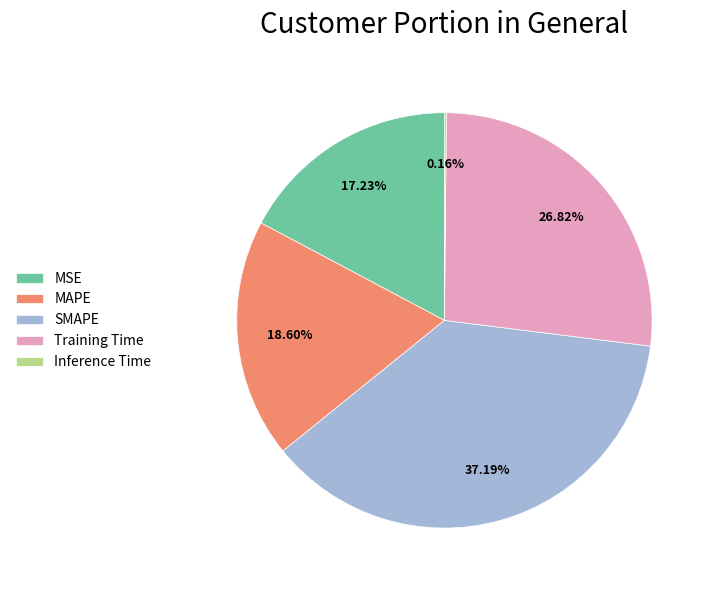

What percentage do Training Time and SMAPE together represent?

64.0%